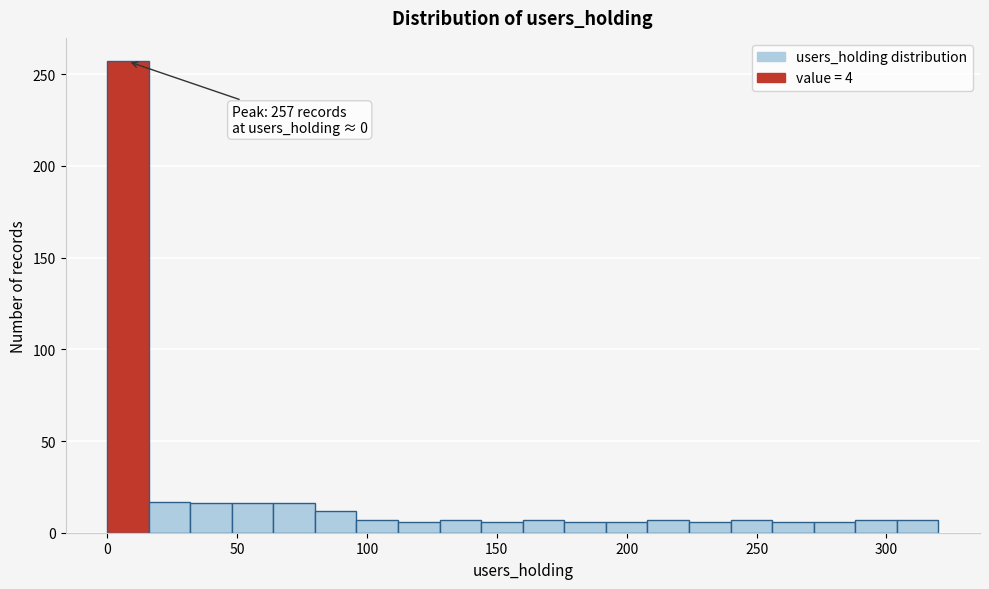

Read against the x-axis, roughly where is the centre of the tallest bar?

10